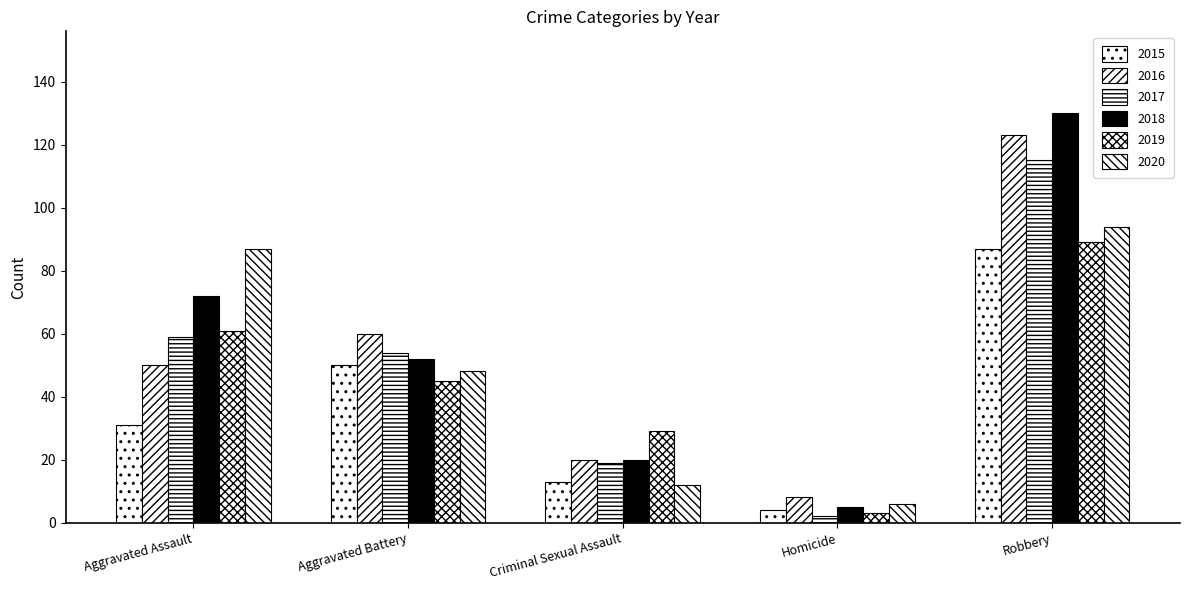

Count the number of data series in this chart.

6